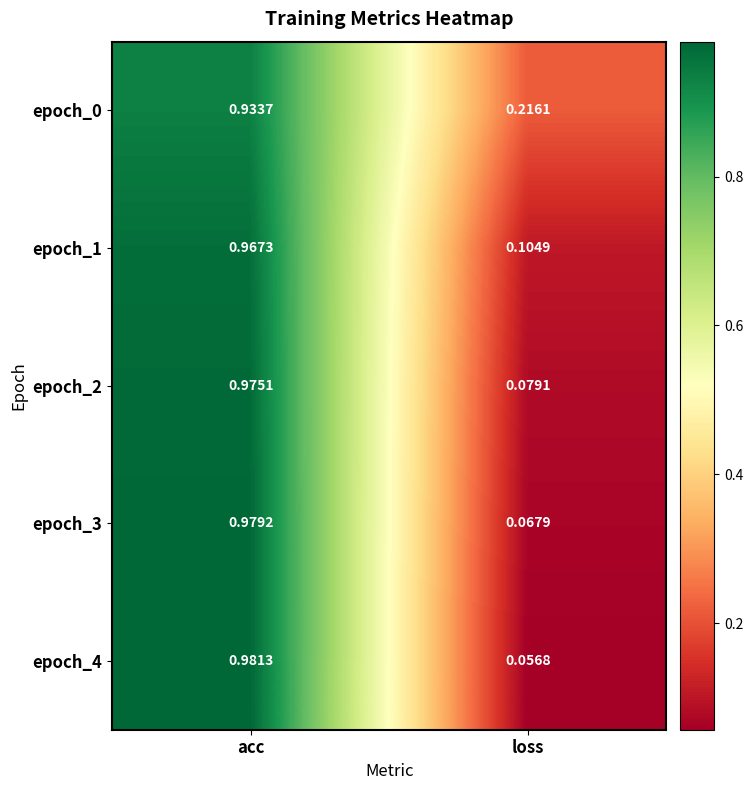

Which series has the widest spread of values?

epoch_4